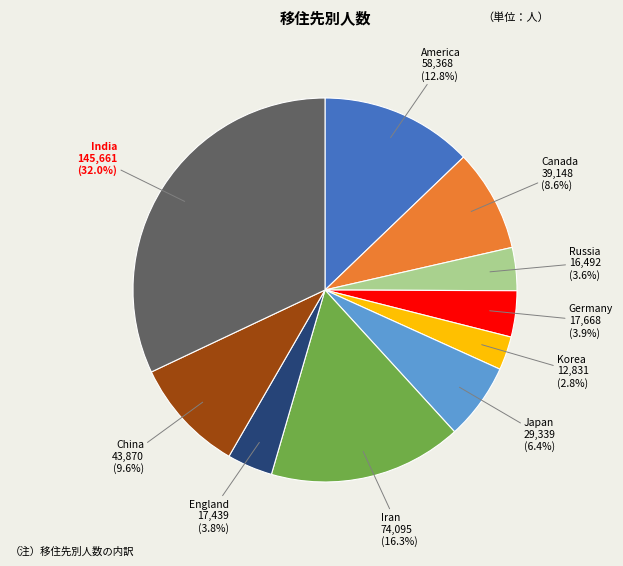

How many slices are in this pie chart?

10